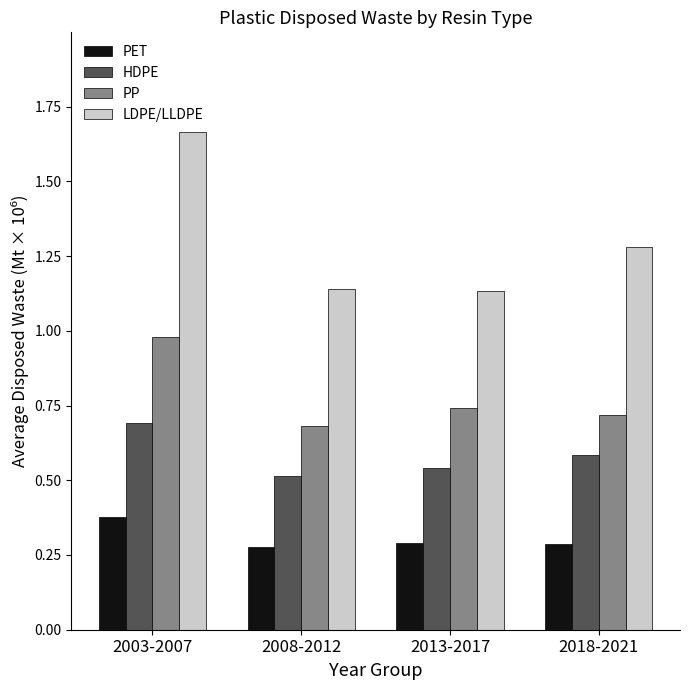

Between 2003-2007 and 2018-2021, which series saw the biggest shift?

LDPE/LLDPE